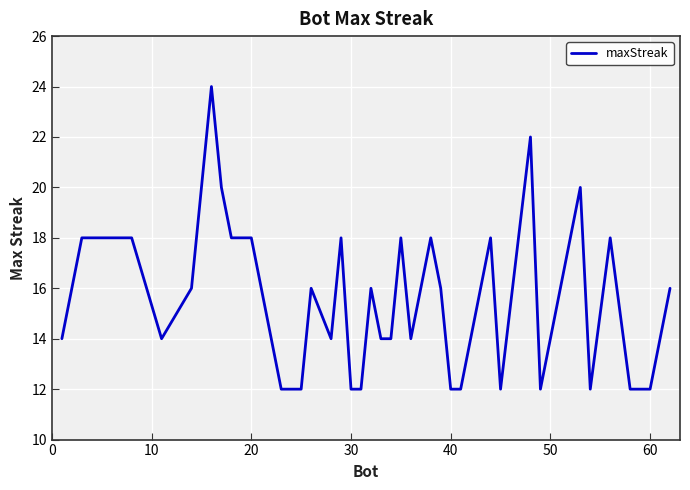

What is the maximum value shown in the chart?

24